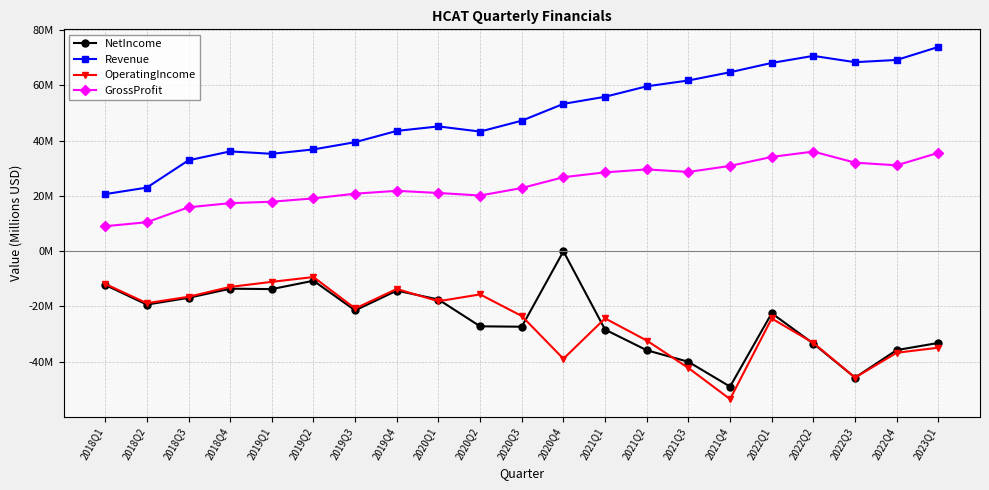

At which label is Revenue closest to 47?

2020Q3